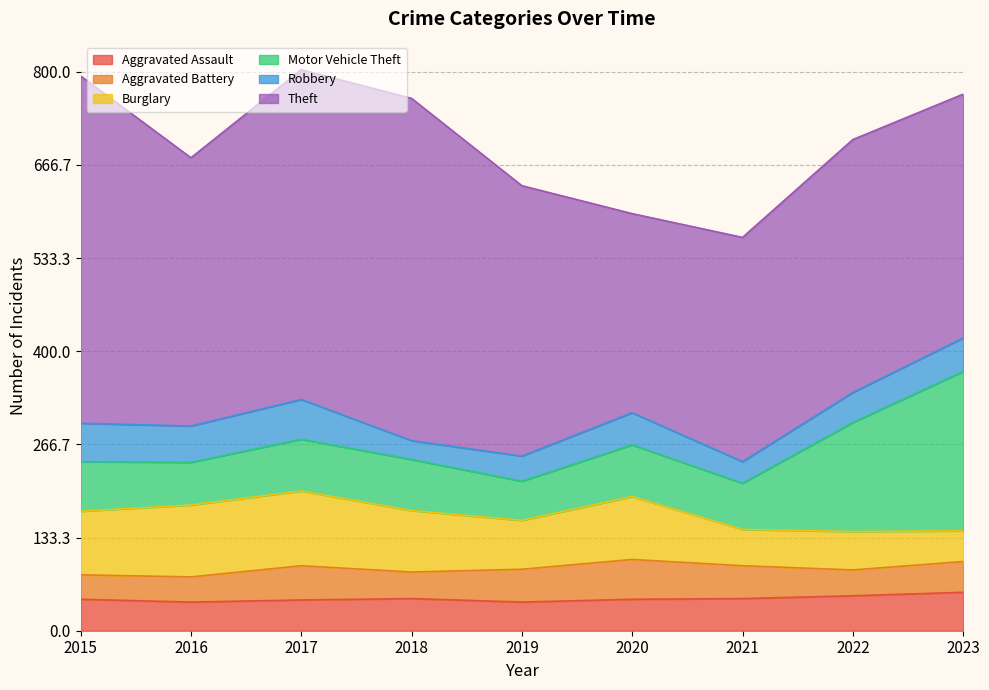

How many interior local peaks does the Robbery series have?

2